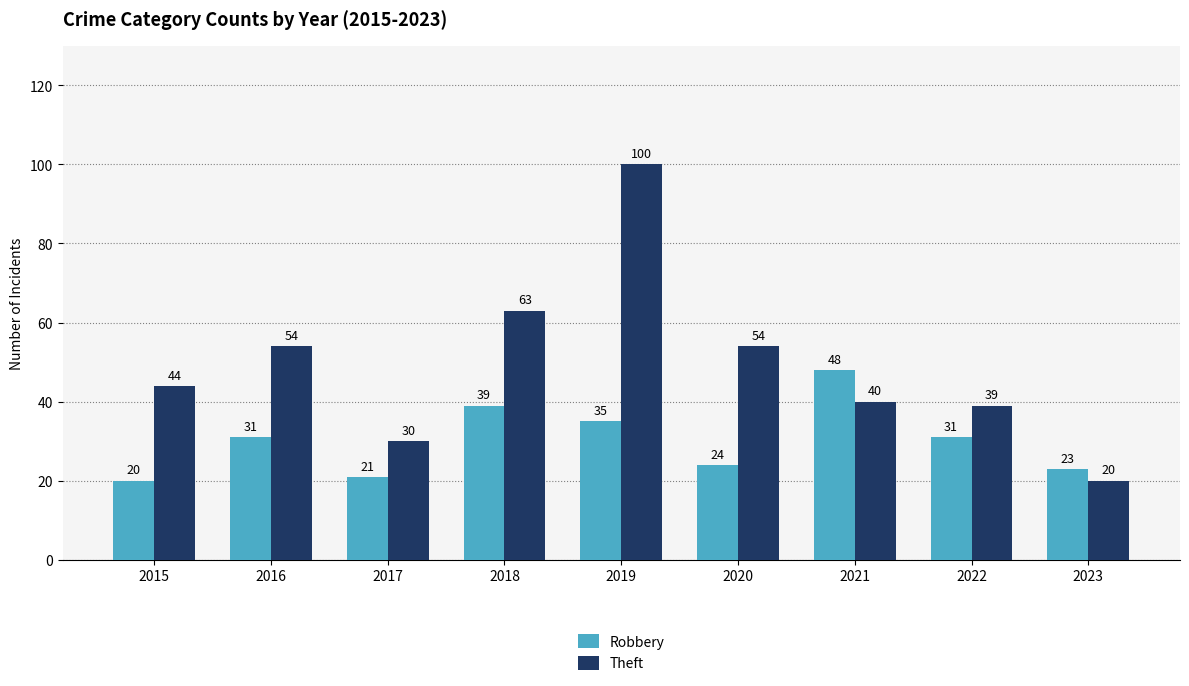

Are the bars horizontal?

No